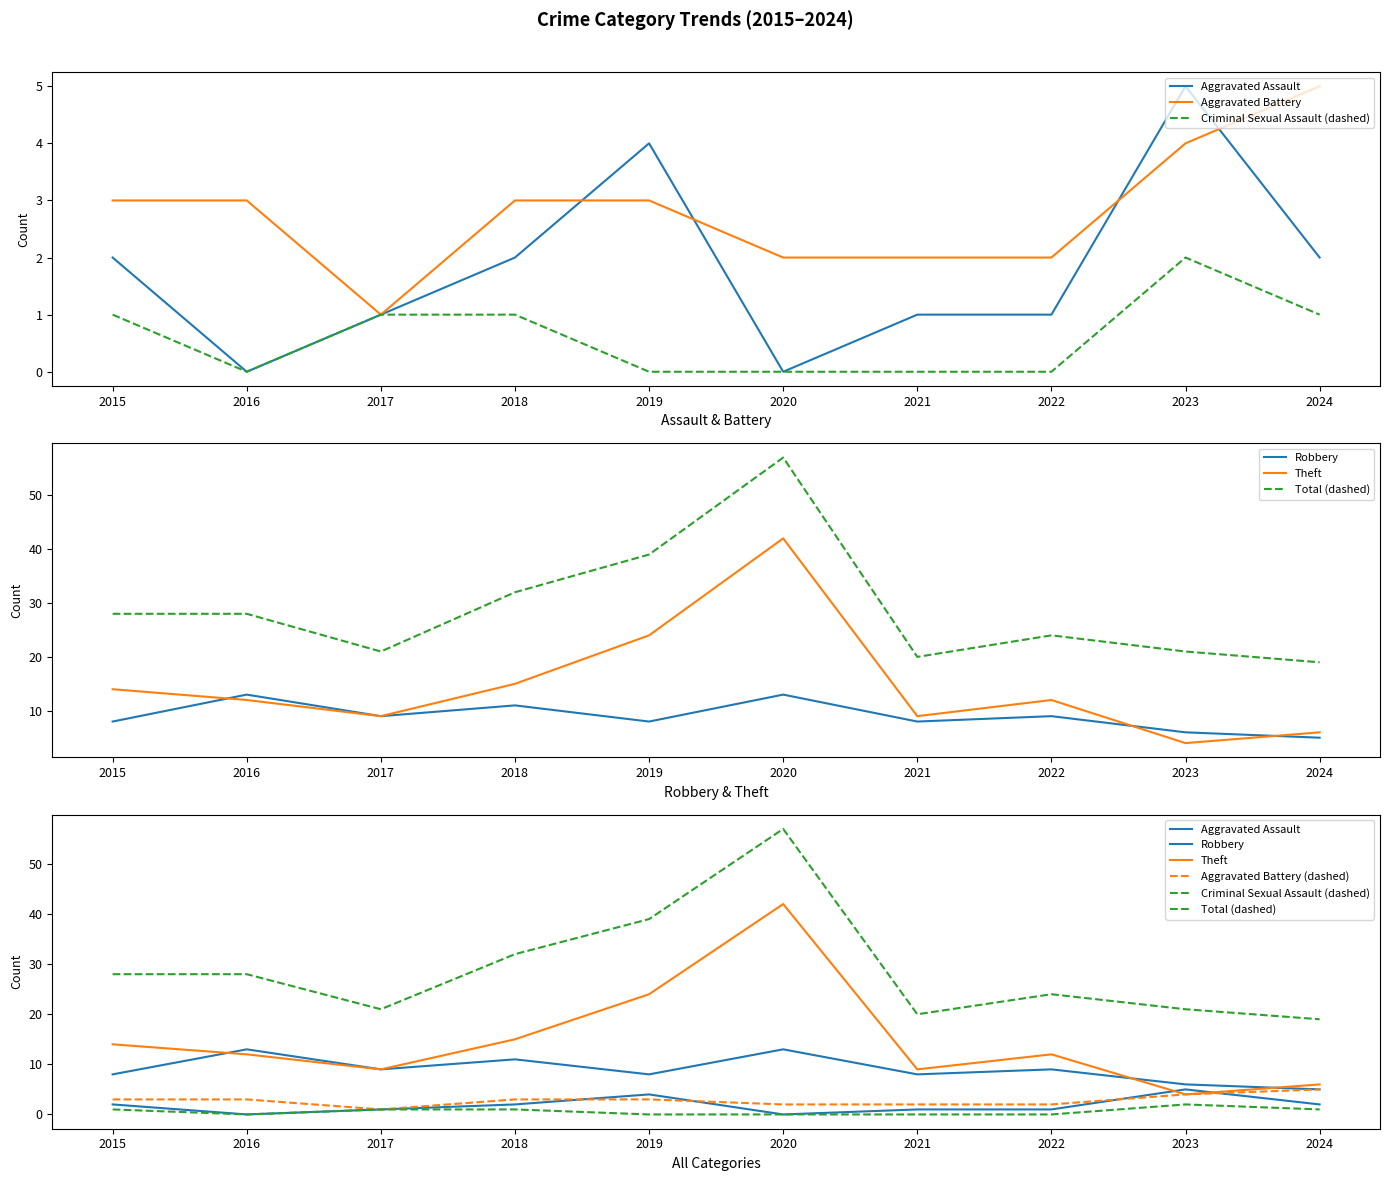

What is the value of the Total point at the 5th from the left?

39